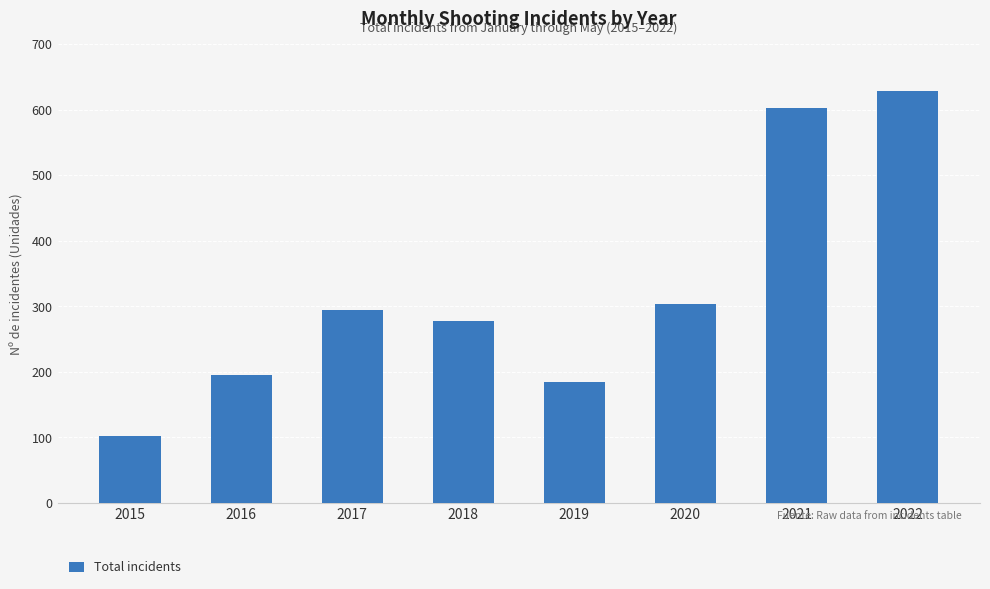

Reading right to left, transcribe all the data shown in this chart.

628	603	304	184	277	294	195	102